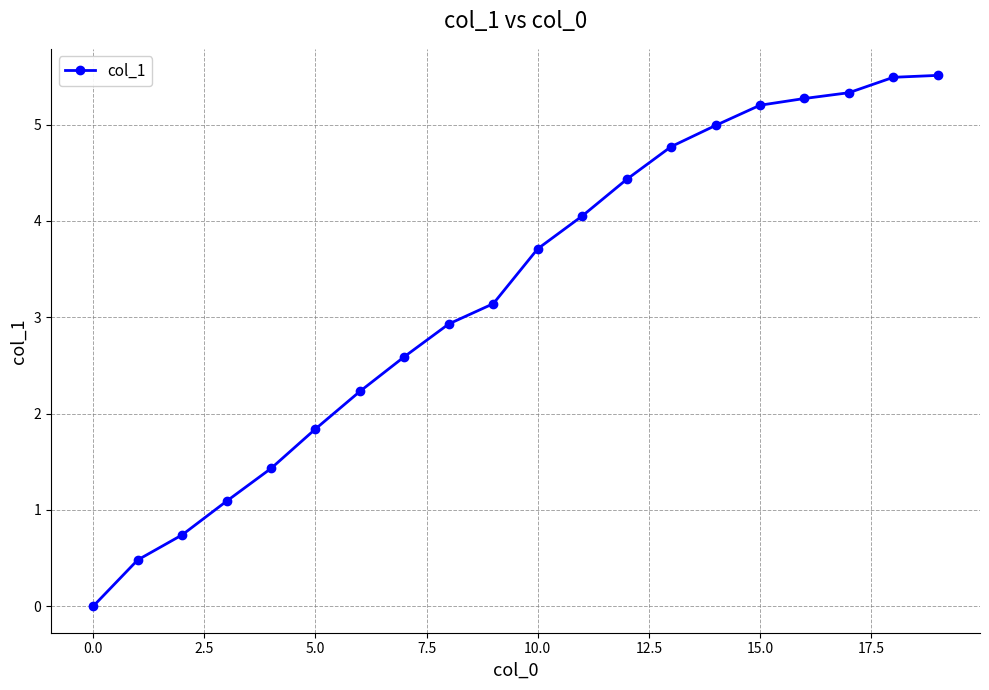

True or false: there are more than 2 points higher than both neighbors.

False